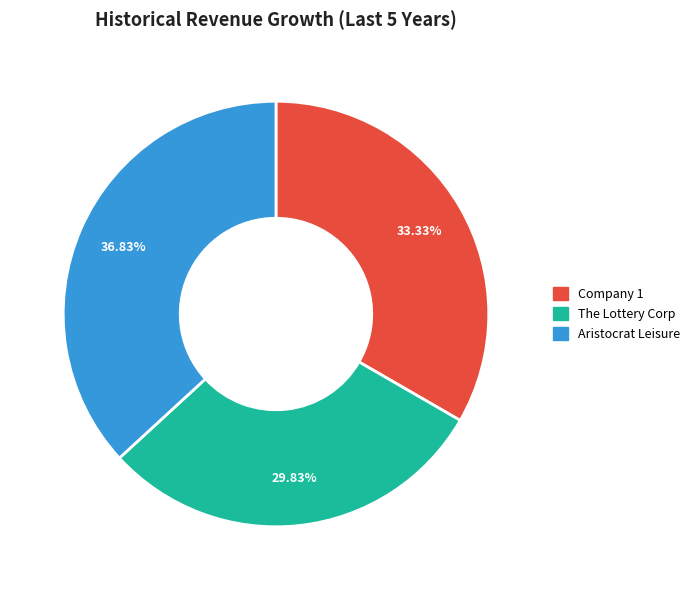

How many slices are in this pie chart?

3